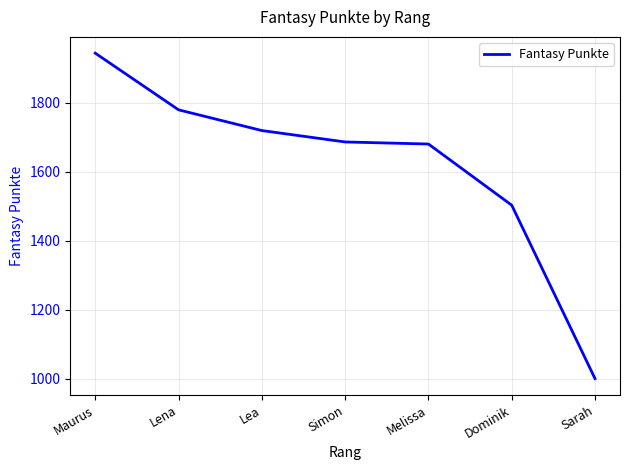

Between Dominik and Lena, which is larger?

Lena